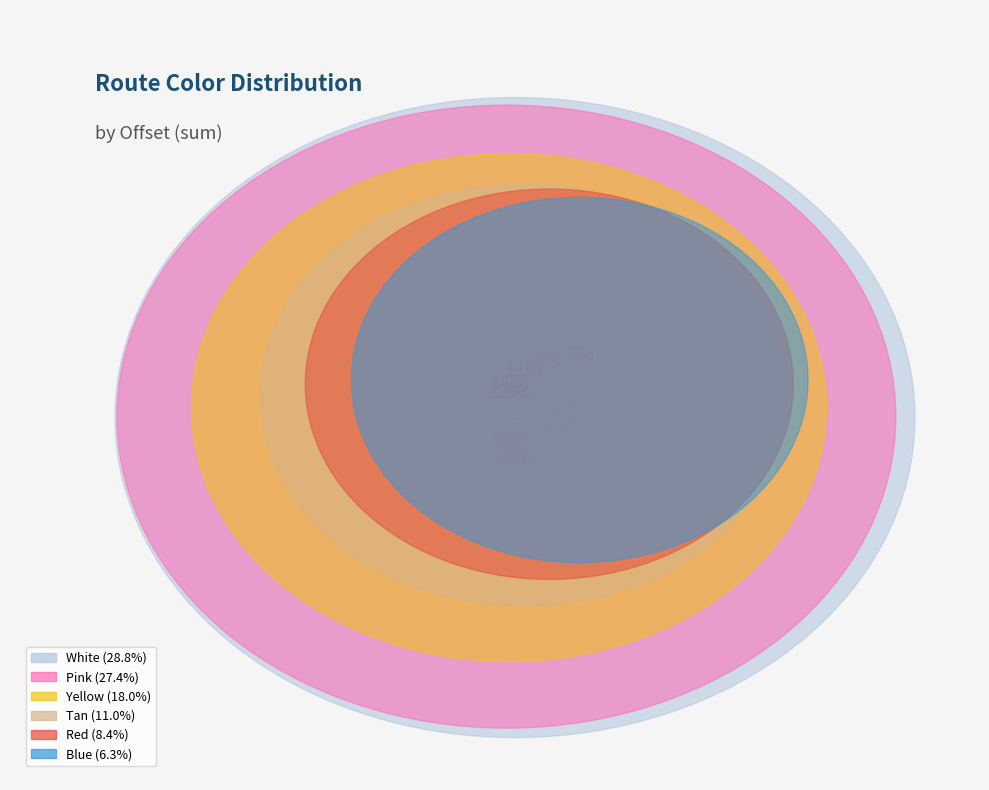

What is the total percentage of Pink and Yellow?

45.5%